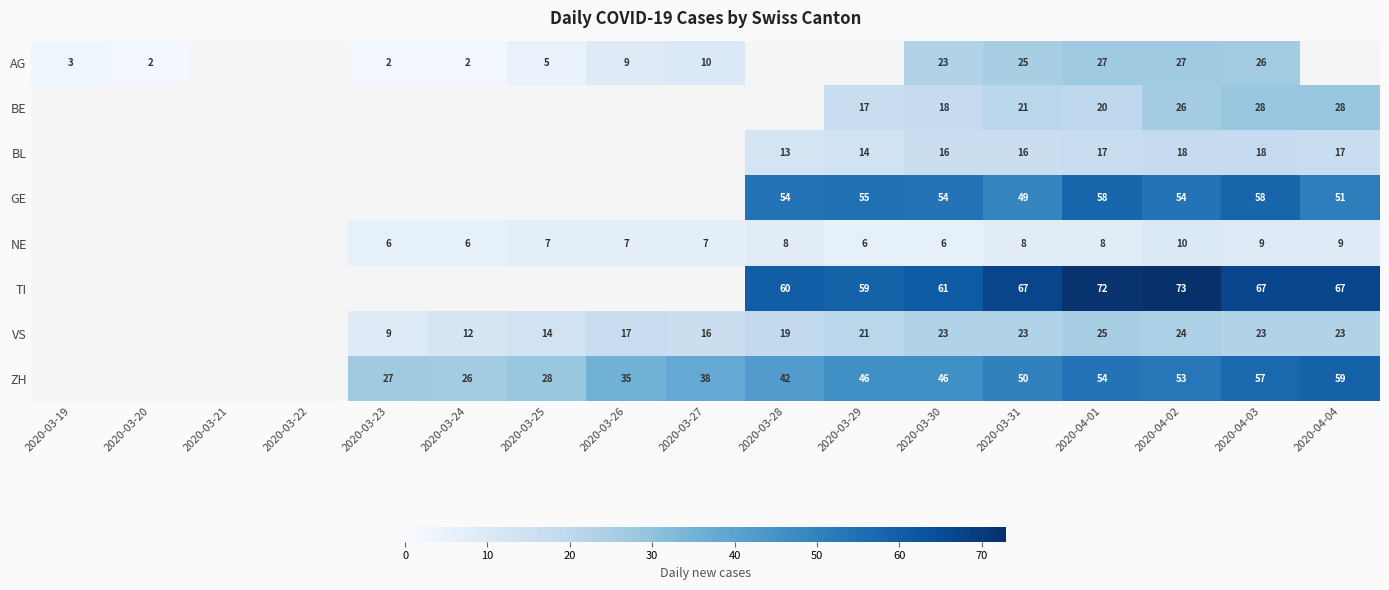

How many data points does each series have?

17